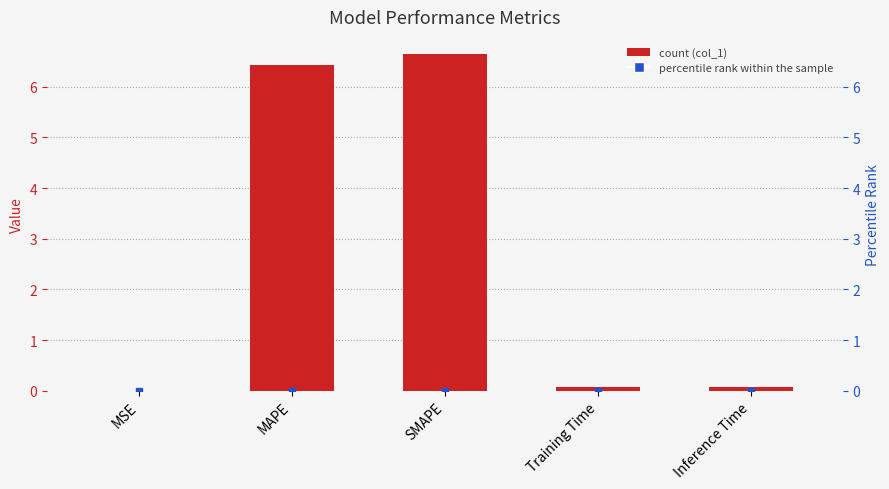

True or false: the data shows 1.7 at MAPE.

False